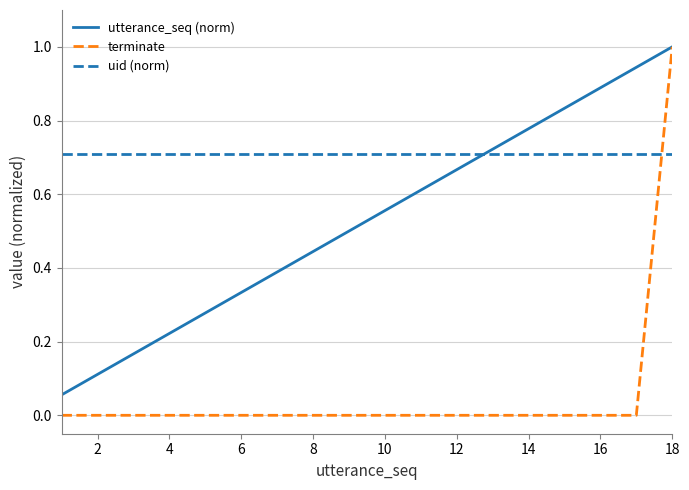

List the series in order of their overall mean, highest first.

uid (norm), utterance_seq (norm), terminate